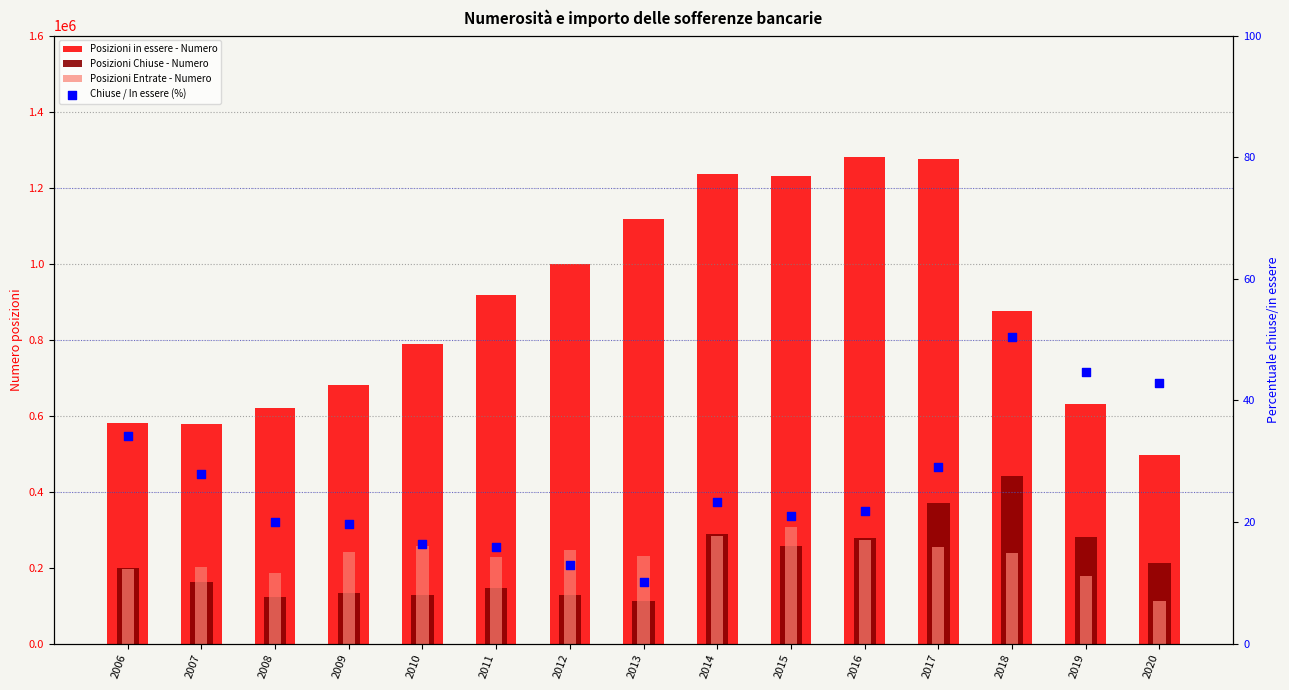

What is the total value across all series at 2014?

1806545.3